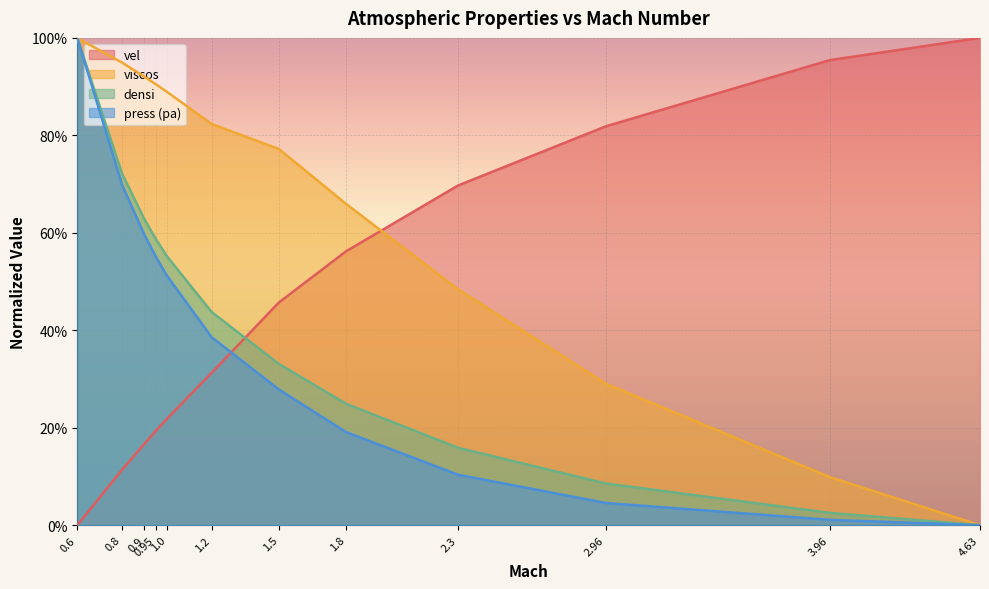

How many lines are shown in the chart?

4